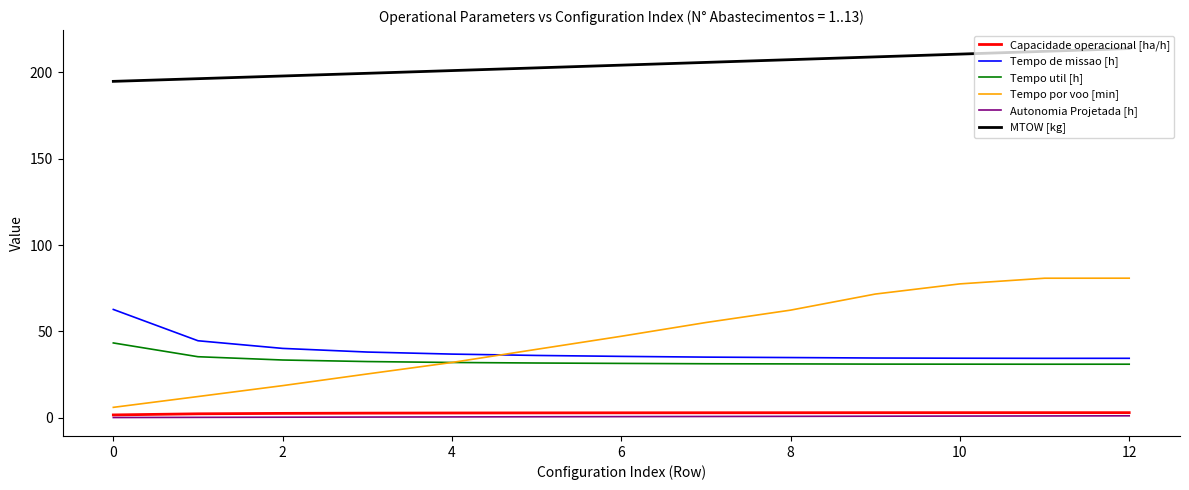

Which series has the largest total across all categories?

MTOW [kg]